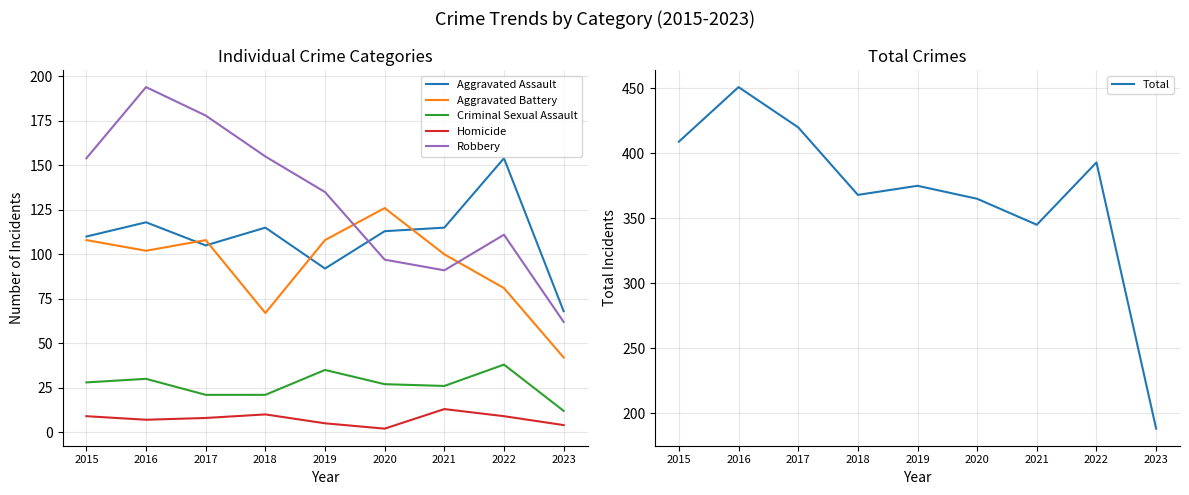

Where is the first local maximum for Total?

2016